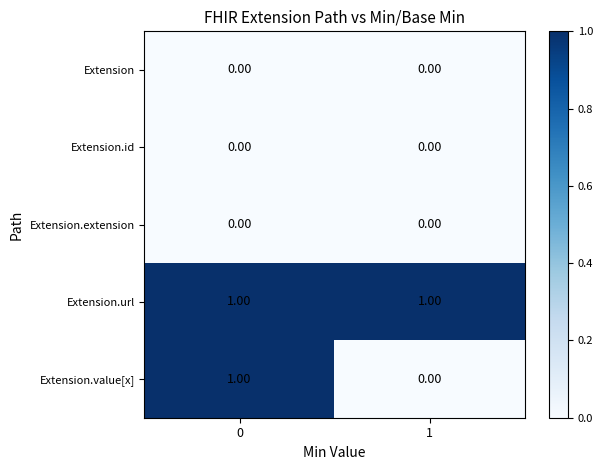

Which series has the widest spread of values?

Extension.value[x]